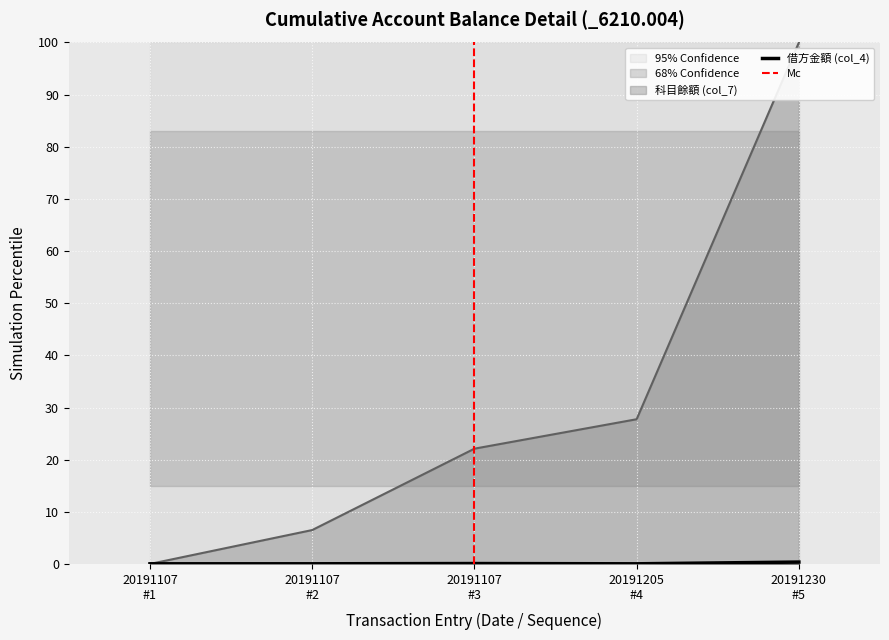

Which series has the largest total across all categories?

科目餘額 (col_7)